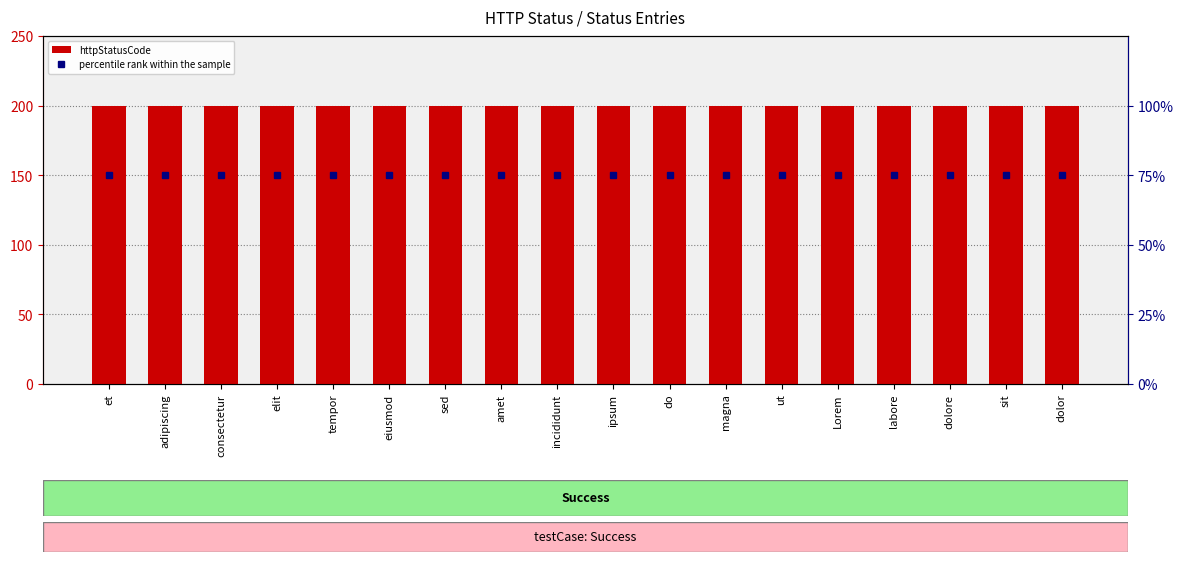

What is the spread (max minus min) of values at elit?

125